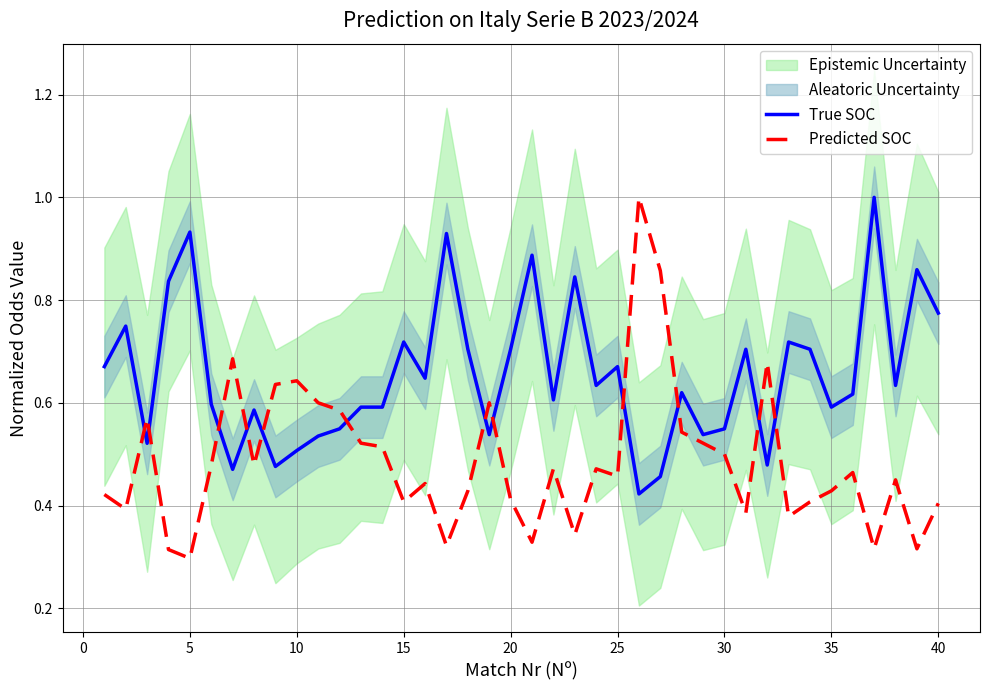

Is the value of True SOC at 35 greater than the value of Predicted SOC at 19?

Yes